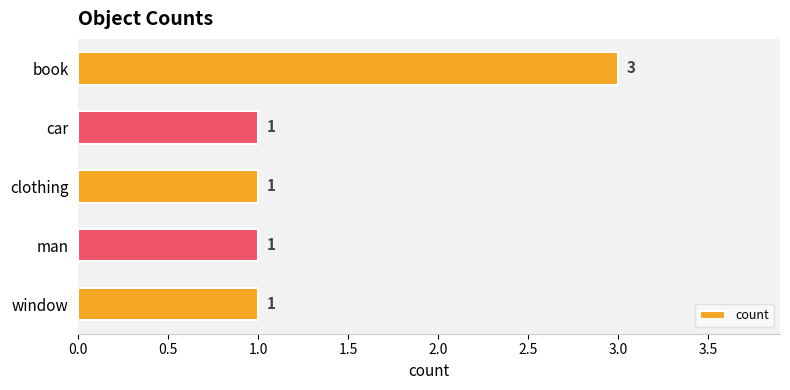

Which category has the highest value across all series?

book